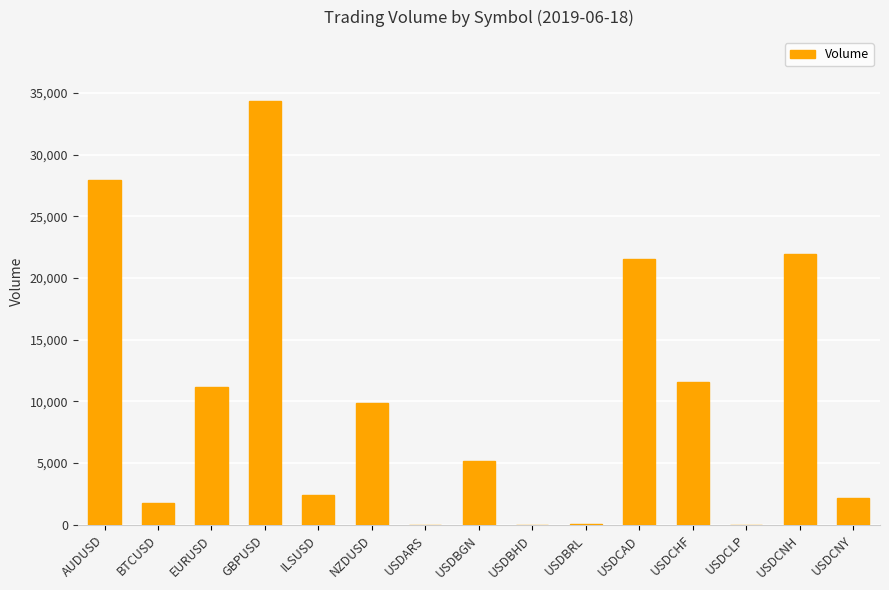

Between USDCHF and GBPUSD, which is larger?

GBPUSD